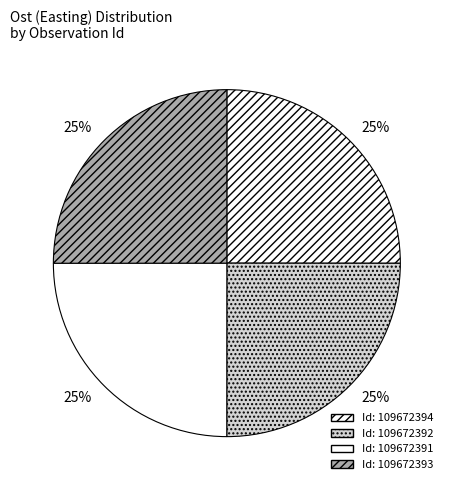

Which category has the smallest portion of the pie?

109672391